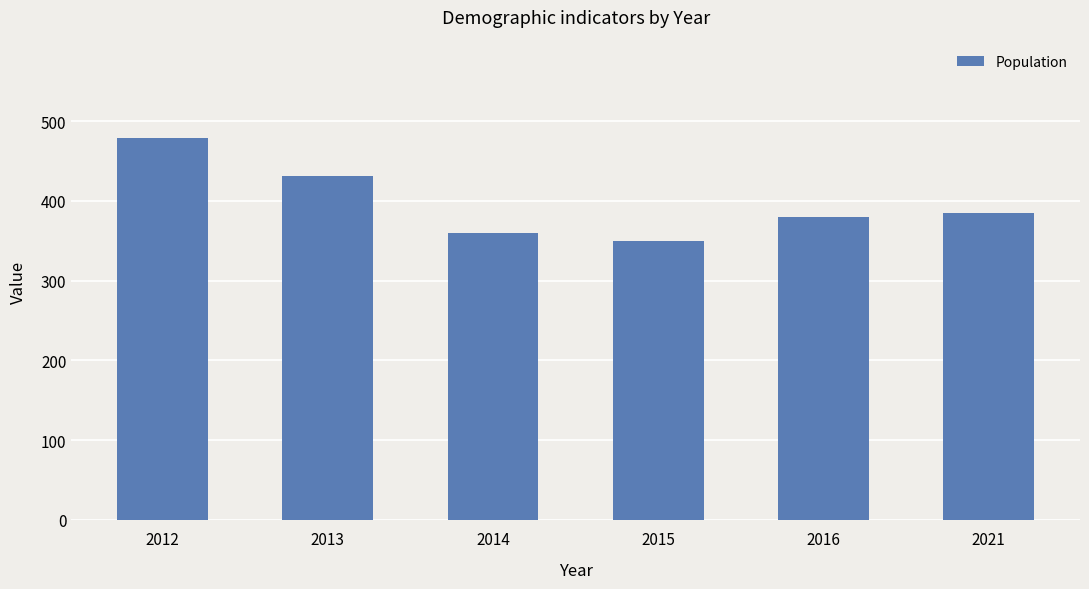

How many data points does each series have?

6